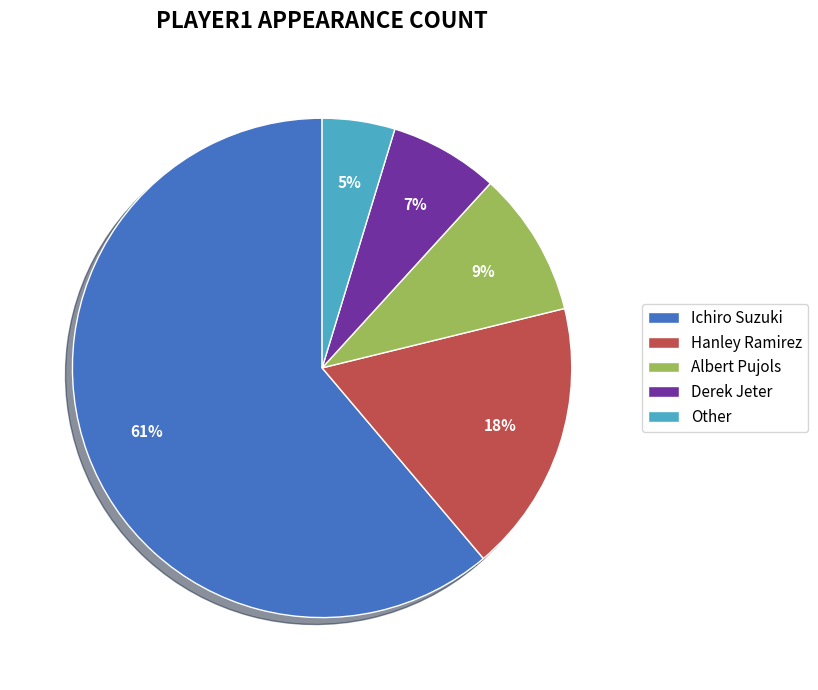

Which slice represents more than half of the pie?

Ichiro Suzuki